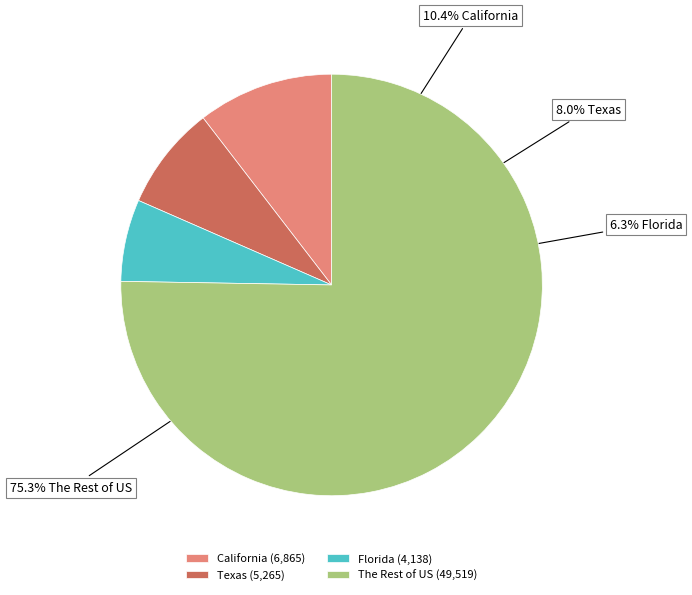

Which slice is the largest?

The Rest of US